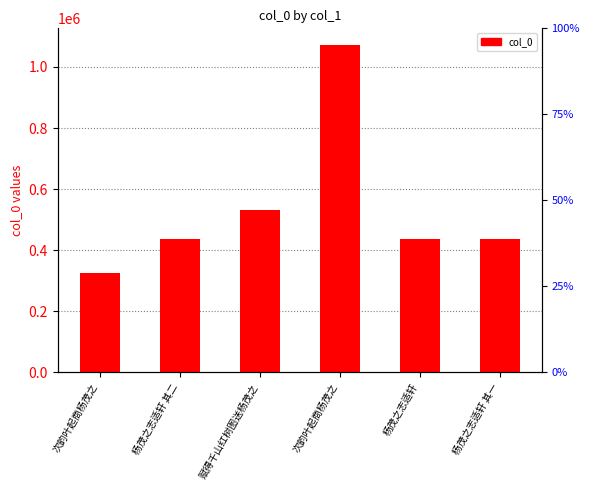

Reading left to right, extract all data points from this chart.

次韵叶起商杨茂之=324213	杨茂之志适轩 其二=436378	赋得千山红树图送杨茂之=531113	次韵叶起商杨茂之=1072836	杨茂之志适轩=436735	杨茂之志适轩 其一=436377